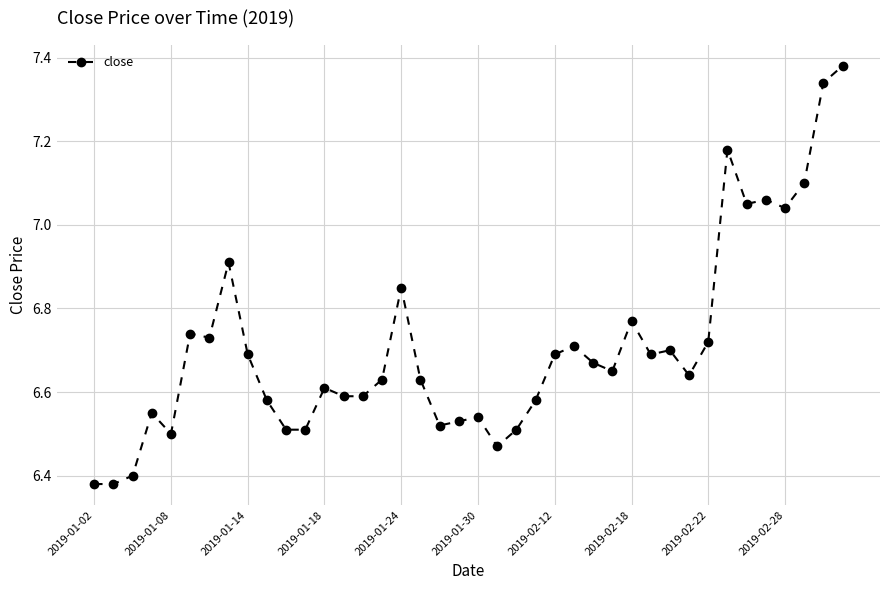

What is the difference between the second highest and second lowest values?

1.0